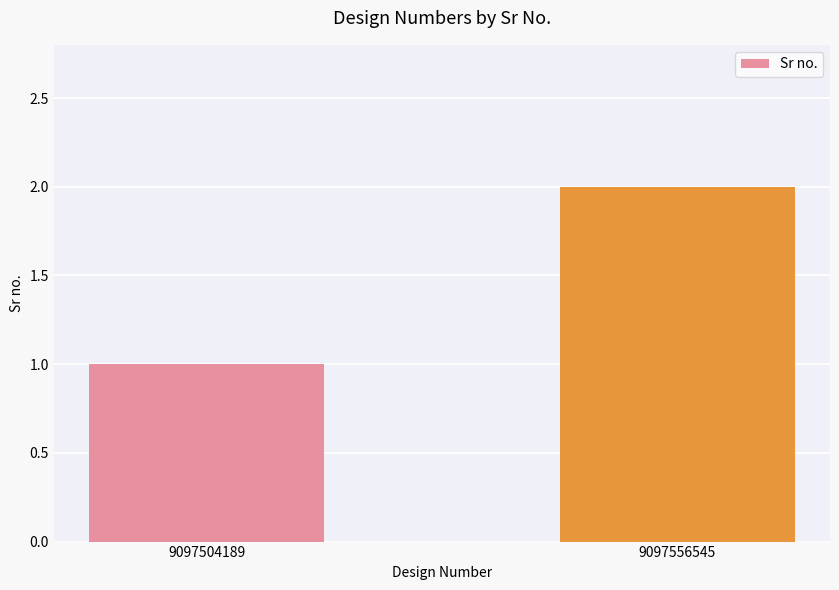

What is the change in value from 9097504189 to 9097556545?

+1